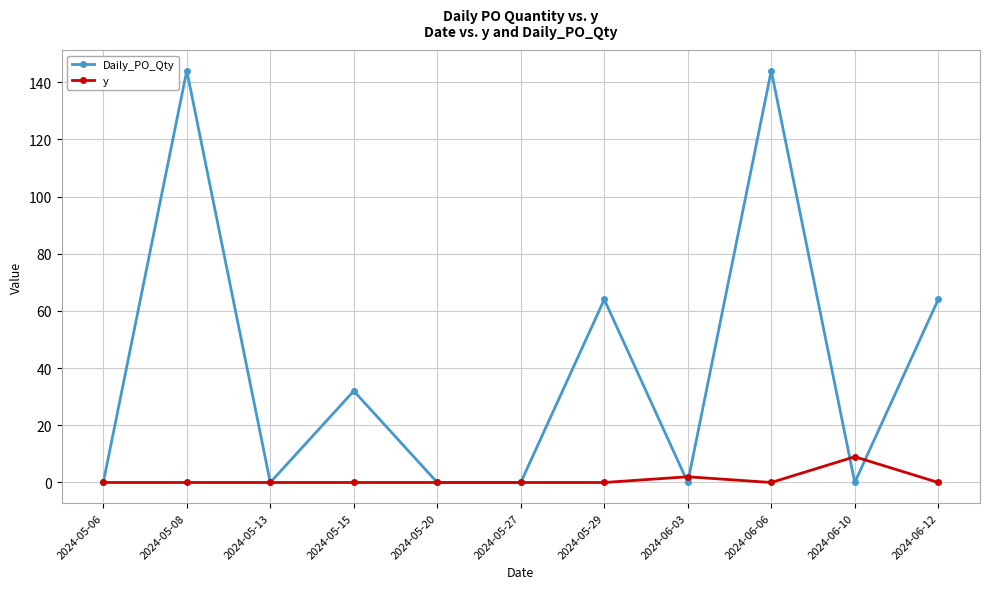

How many Daily_PO_Qty values are between 0 and 64?

9